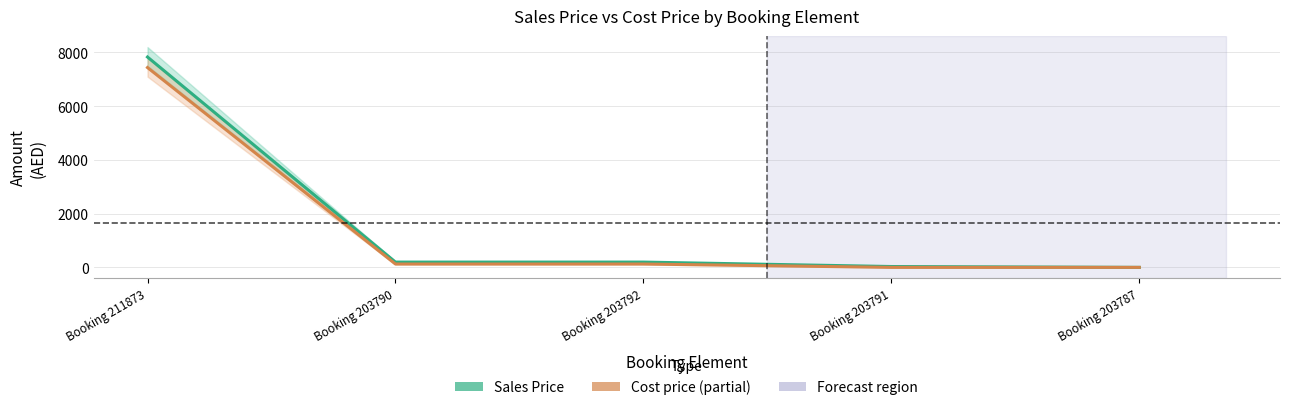

What value does the Sales Price series have at Booking 203791?

32.0